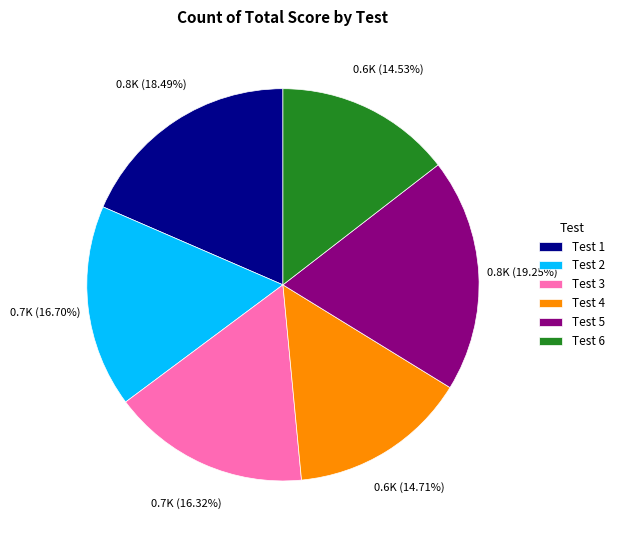

What is the ratio of the value at Test 6 to the value at Test 5?

0.8